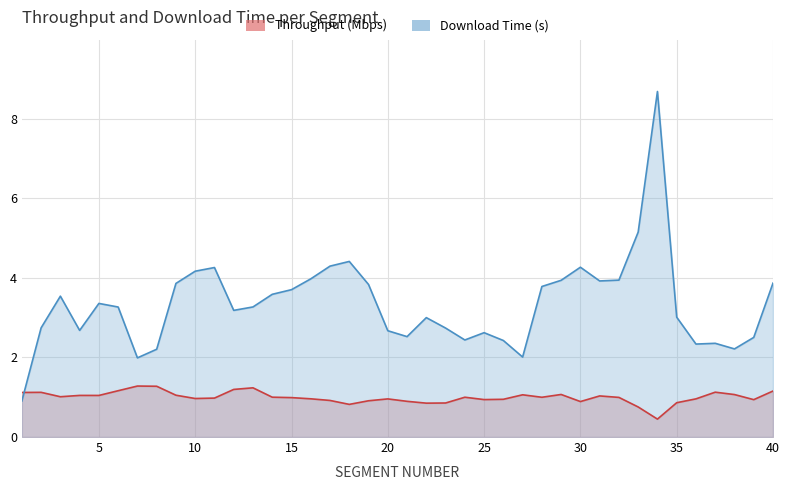

How many values in the downloadT series exceed 3?

24